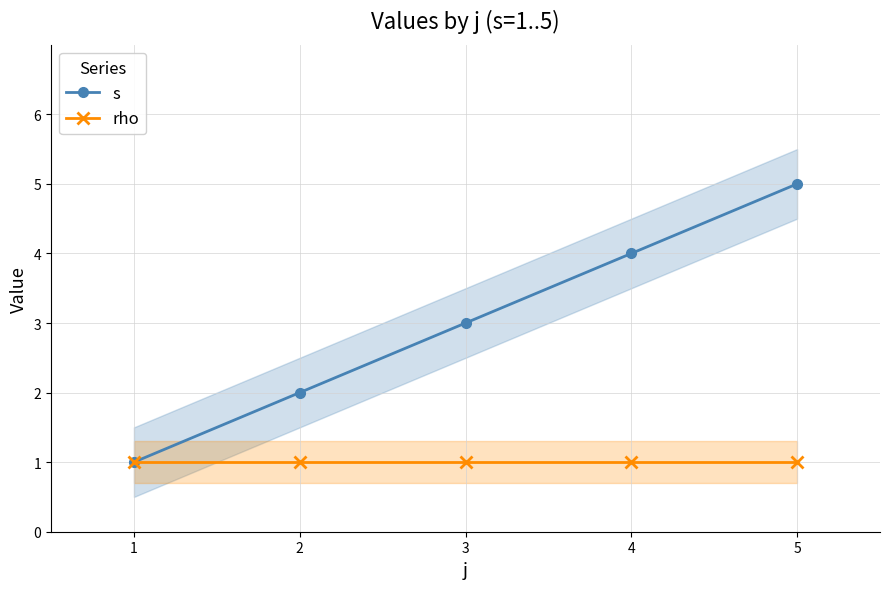

True or false: rho and s cross at least once.

False